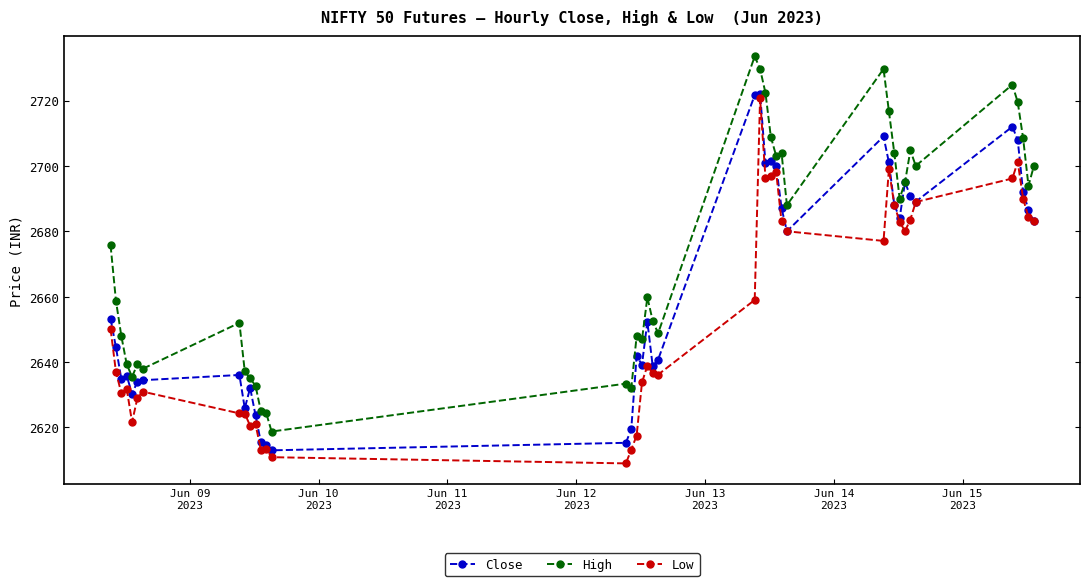

What is the greatest value displayed?

2733.5